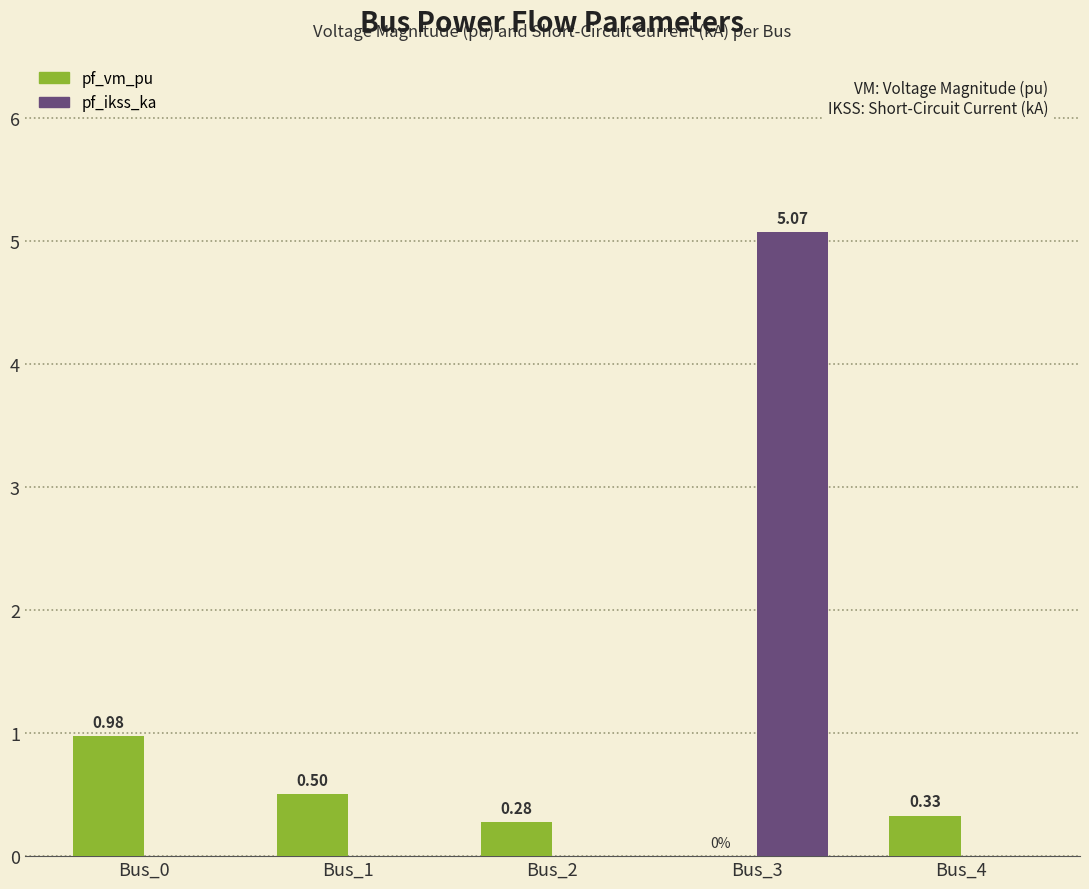

Which series has the largest total across all categories?

pf_ikss_ka